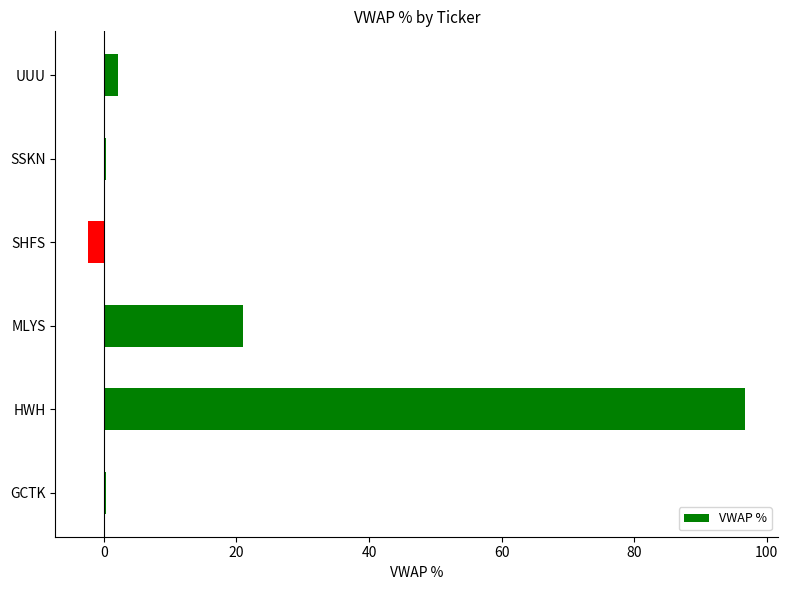

What is the greatest value displayed?

96.8